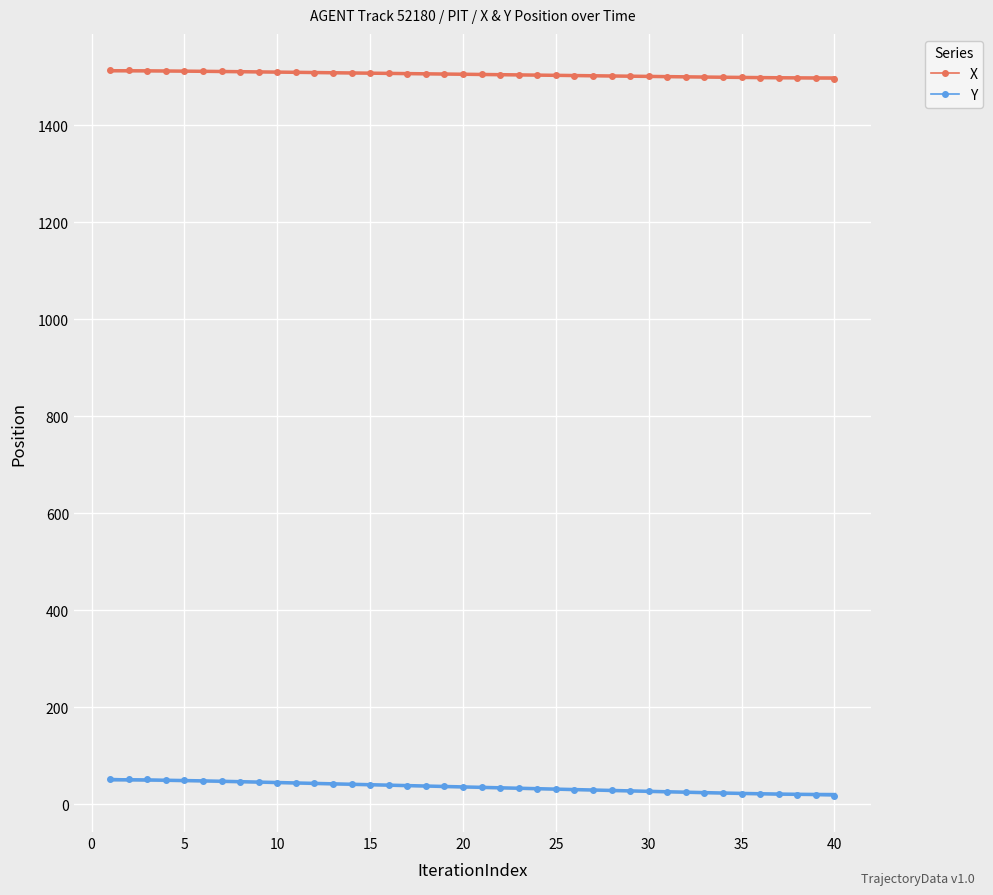

The value of X at 20 is 1505.2. True or false?

True